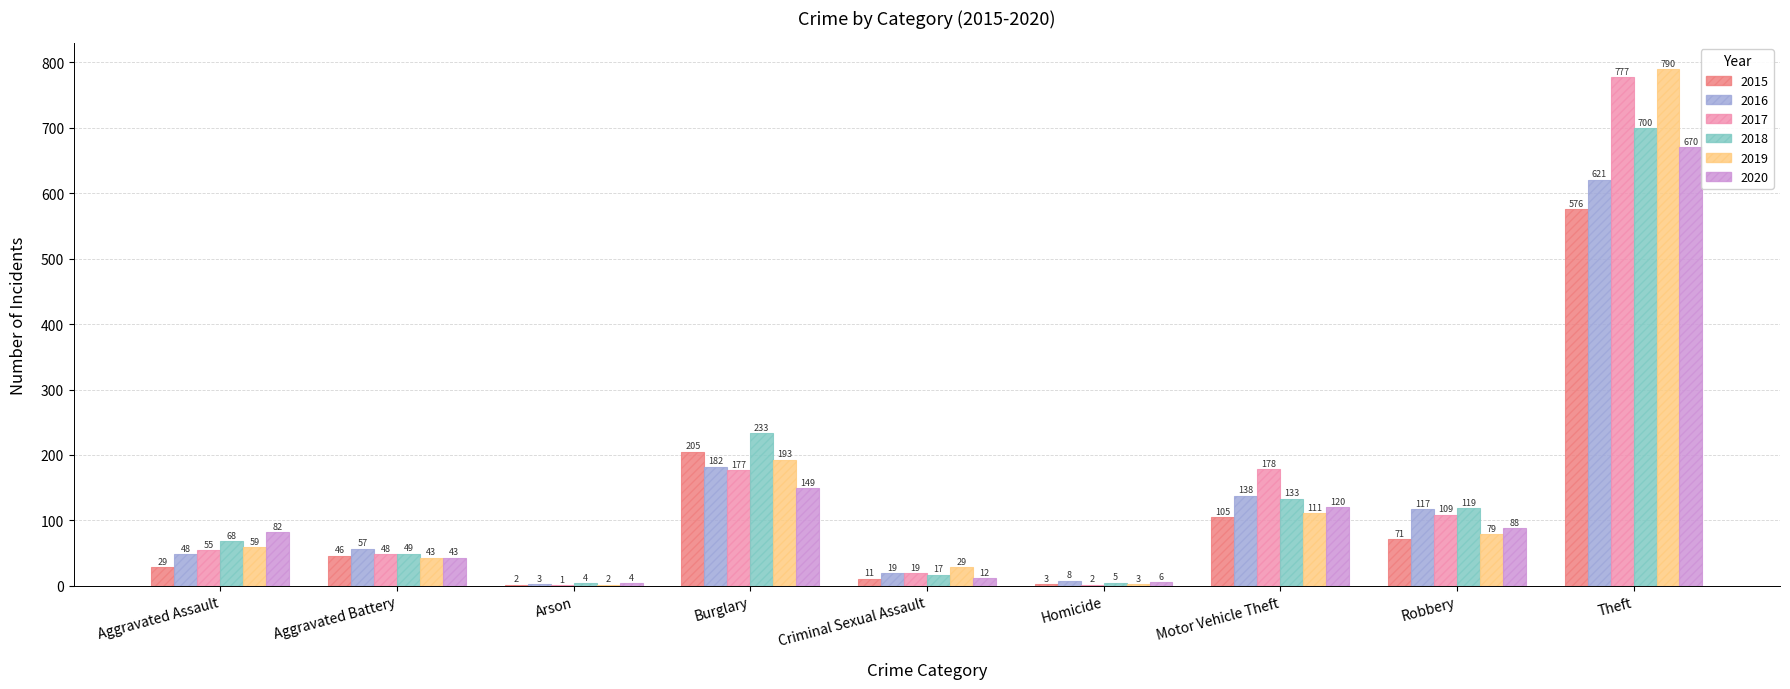

Which series has the largest total across all categories?

2017